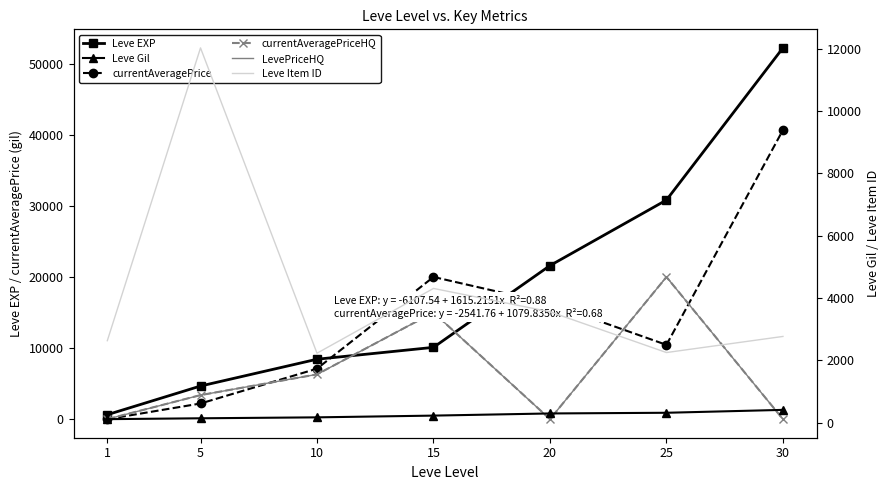

What is the total value across all series at 15?

64634.0